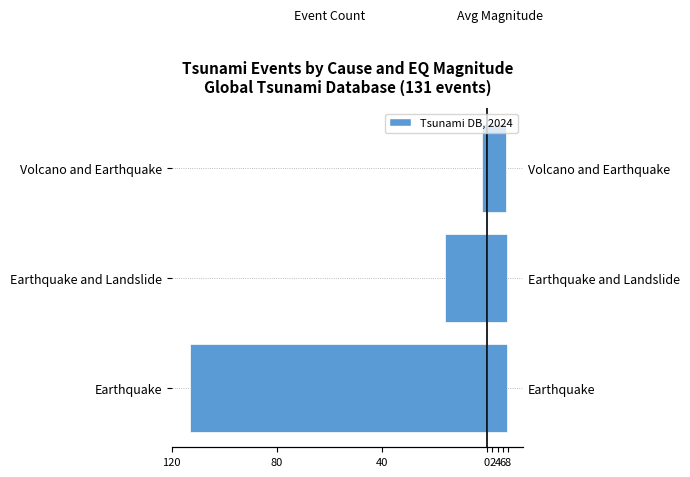

What is the value of the Event Count (left) bar at the 3rd from the left?

-2.0